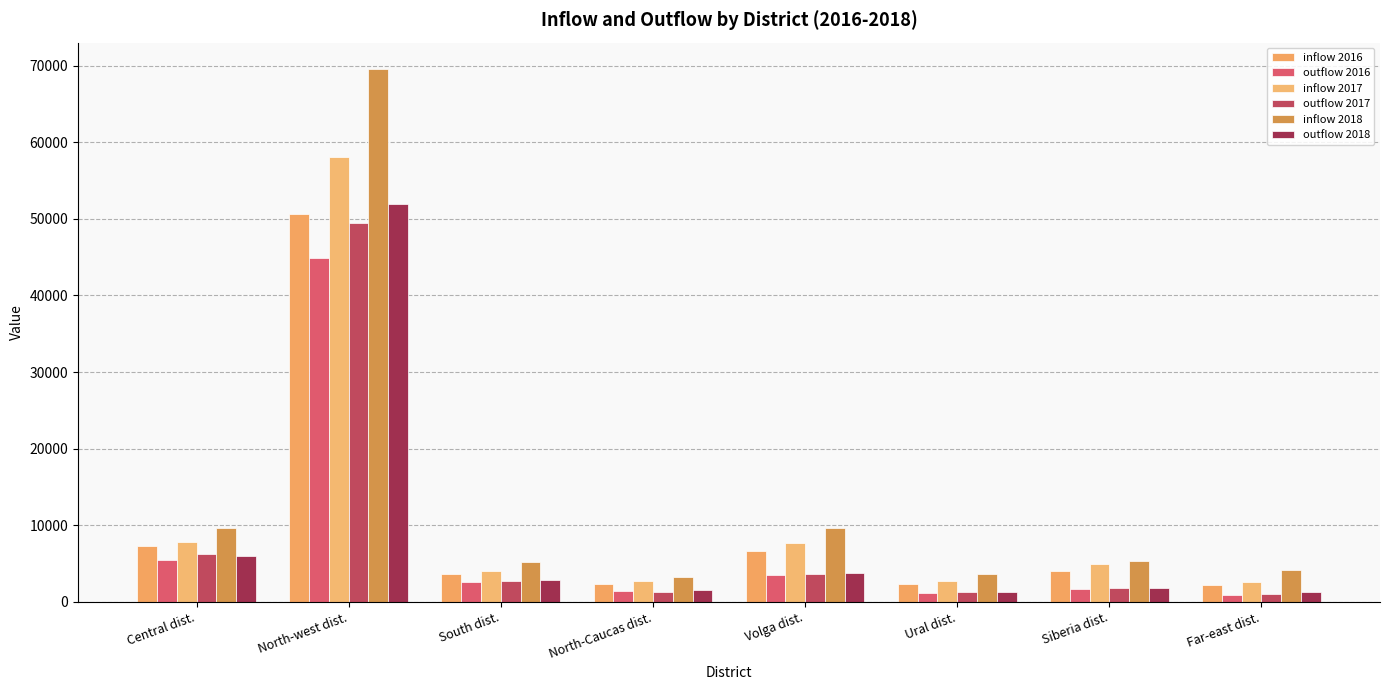

Count the number of categories in the chart.

8